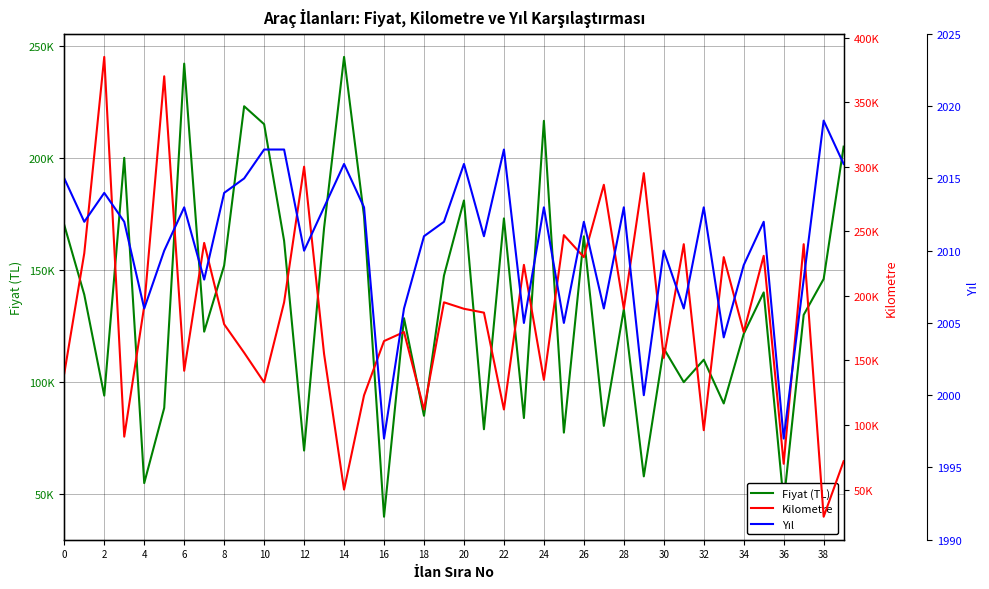

Which has a higher value, 27 or 6?

6